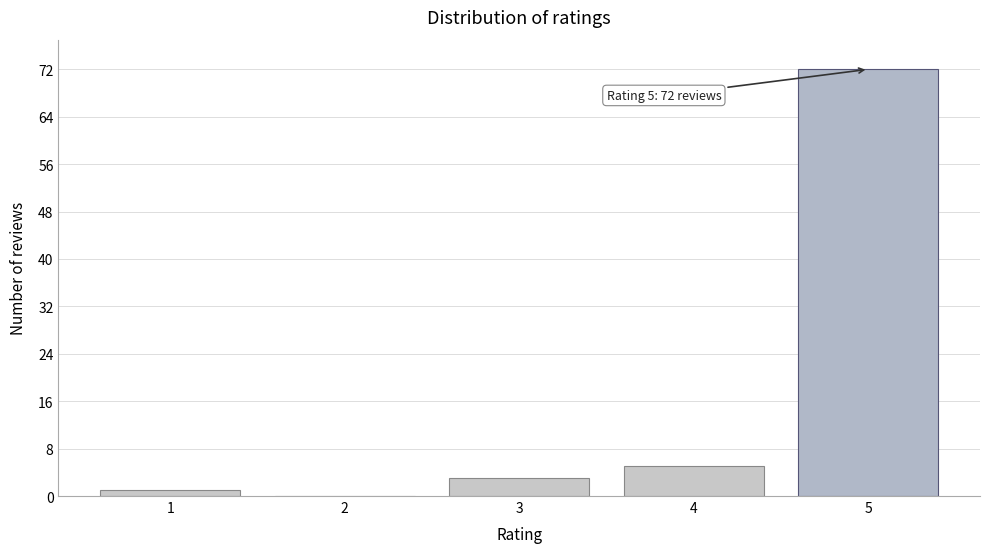

Reading left to right, list all the values displayed in this chart.

1=1	2=0	3=3	4=5	5=72